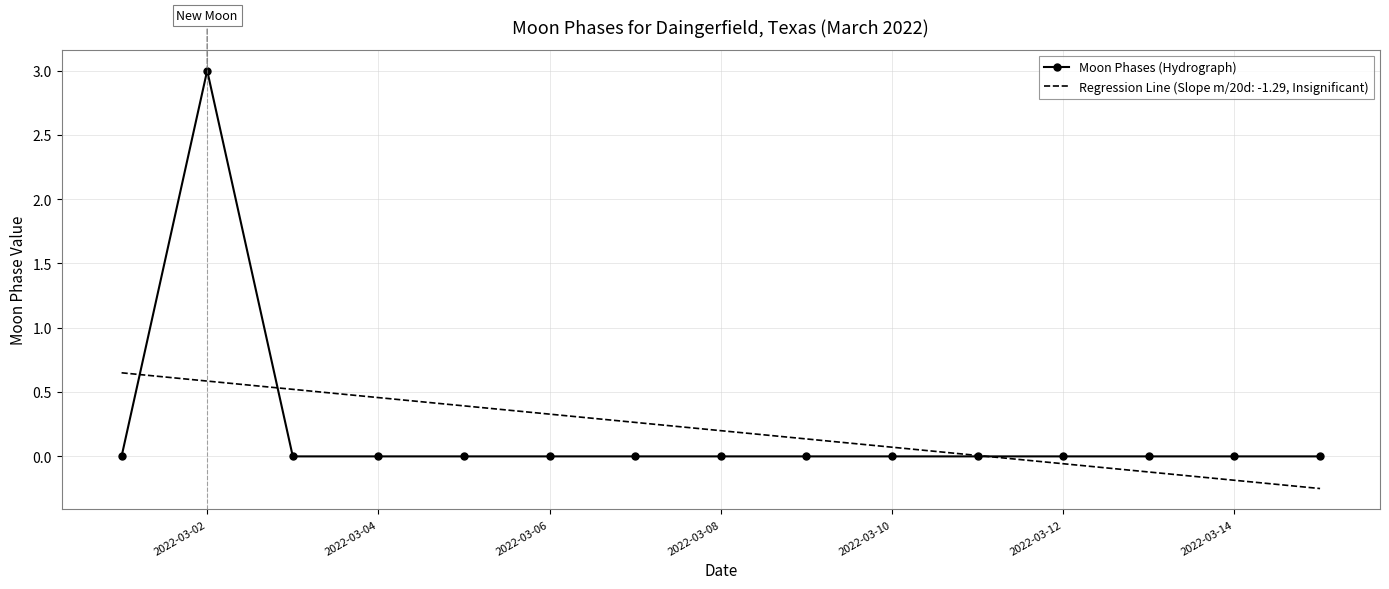

List the series in order of their peak value, lowest first.

Regression Line (Slope m/20d: -1.29, Insignificant), Moon Phases (Hydrograph)